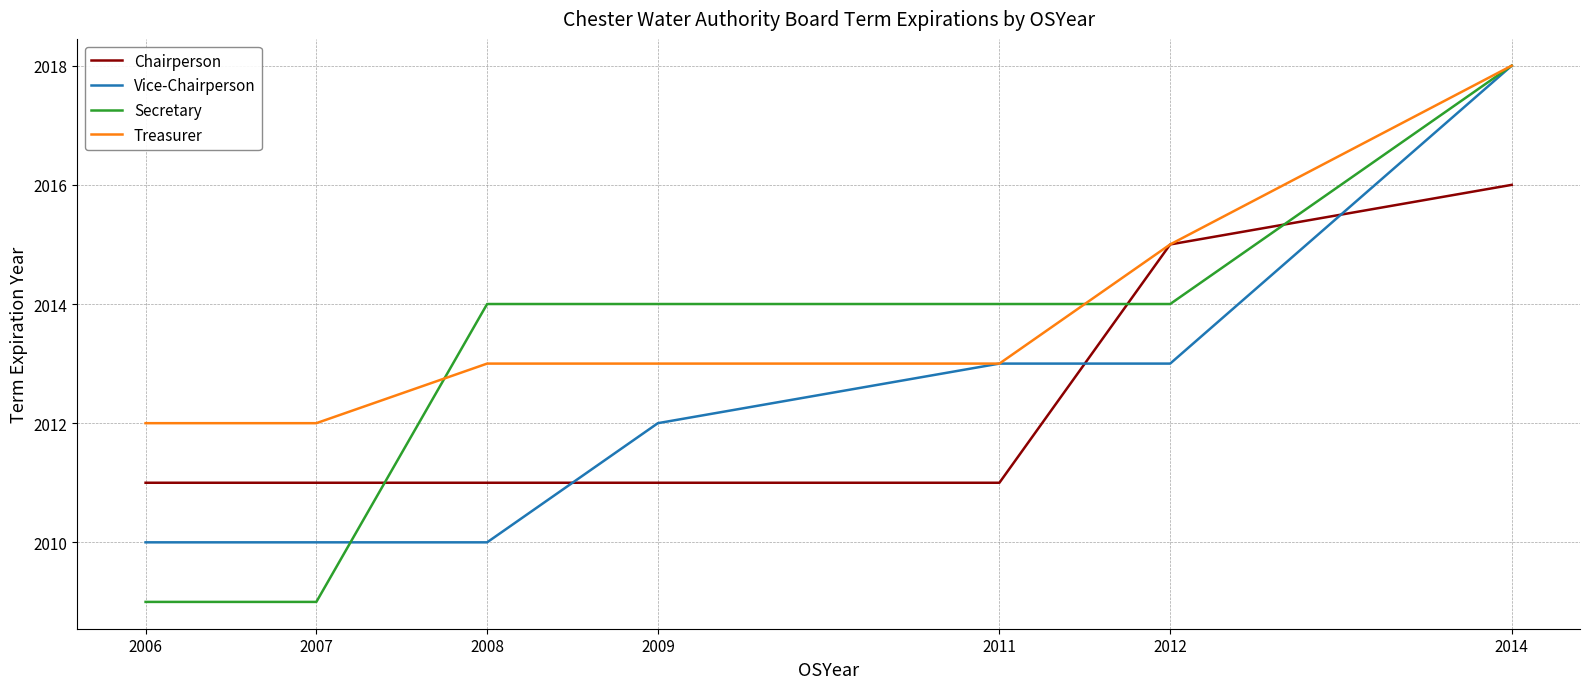

What is the lowest value of the Treasurer series?

2012